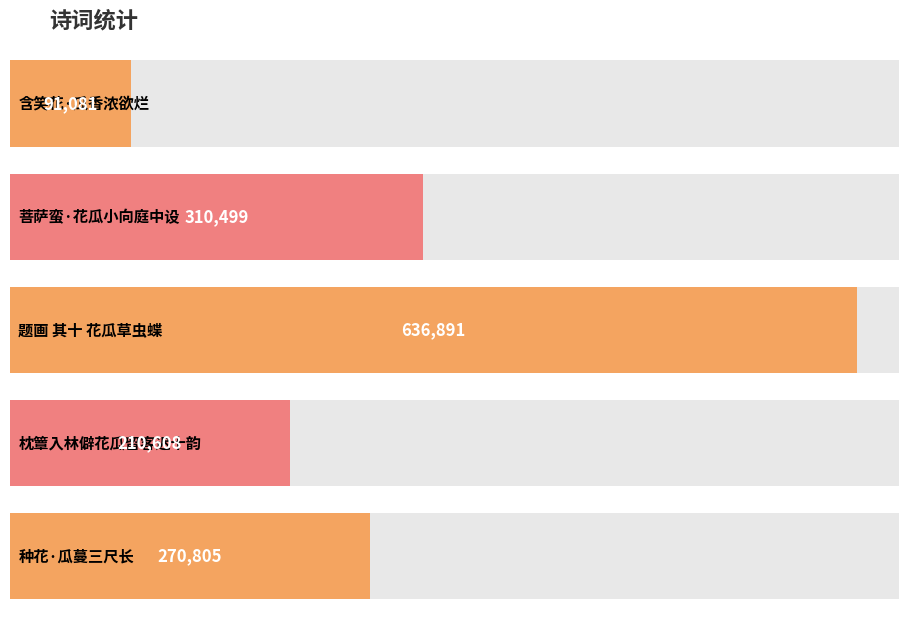

Which label corresponds to the smallest value in the chart?

含笑花·瓜香浓欲烂